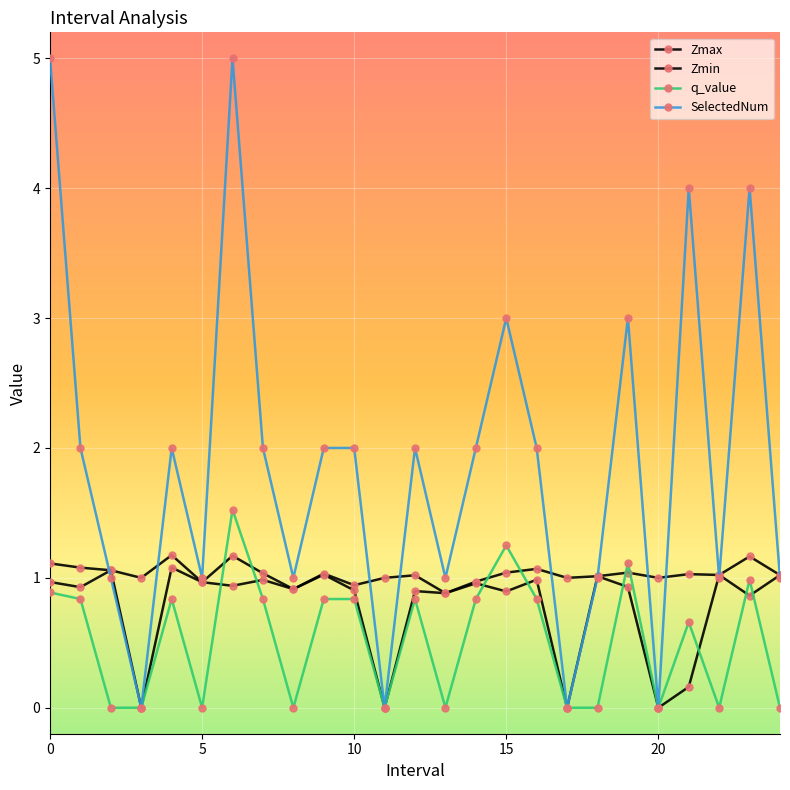

Count the number of categories in the chart.

25